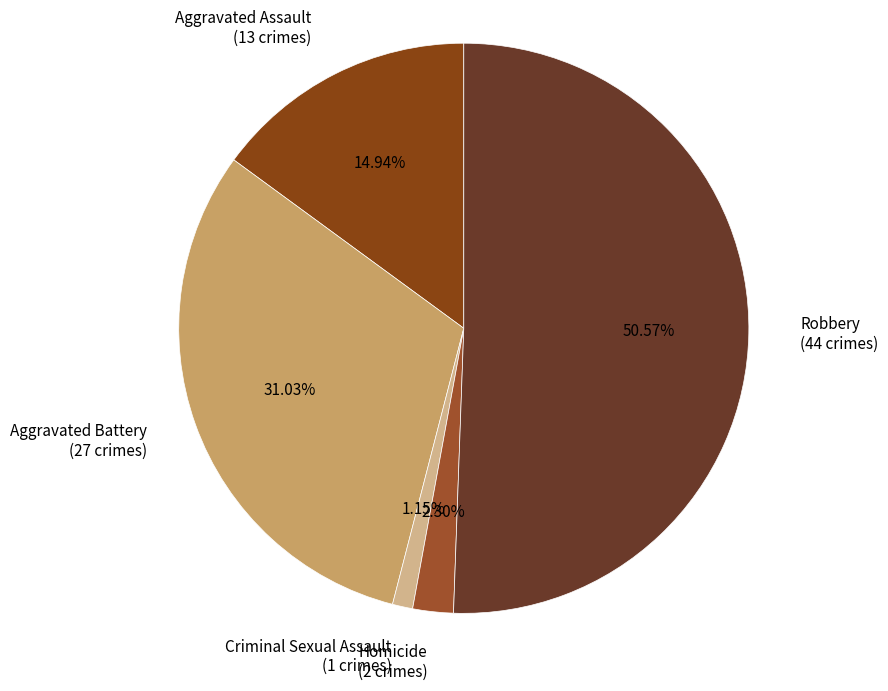

True or false: Aggravated Assault accounts for 15% of the total.

True